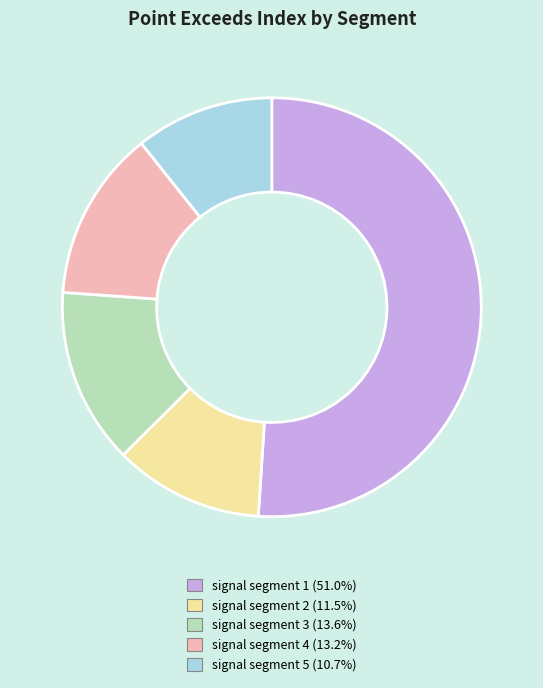

Count the number of slices in the pie.

5